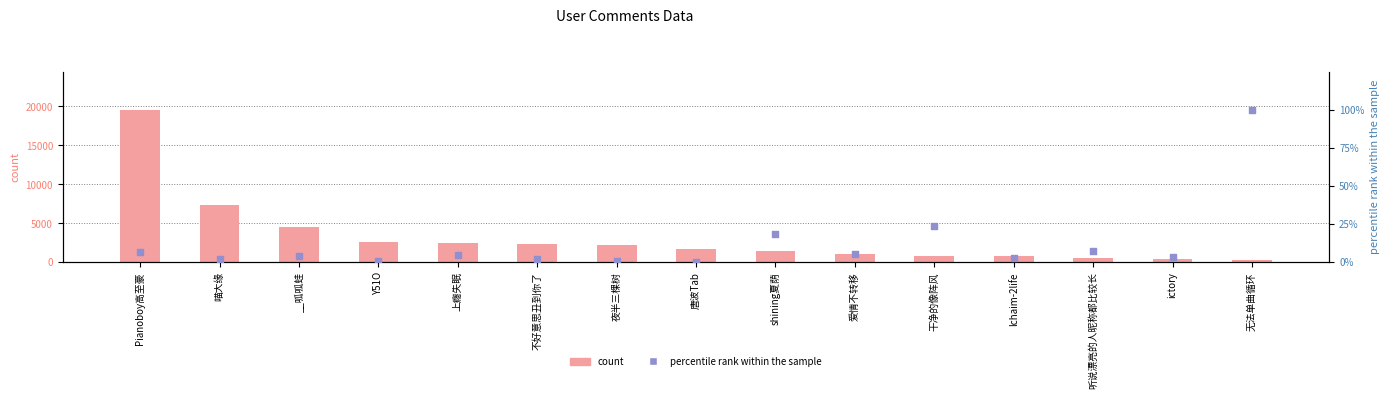

What is the total value across all series at ictory?

420.2